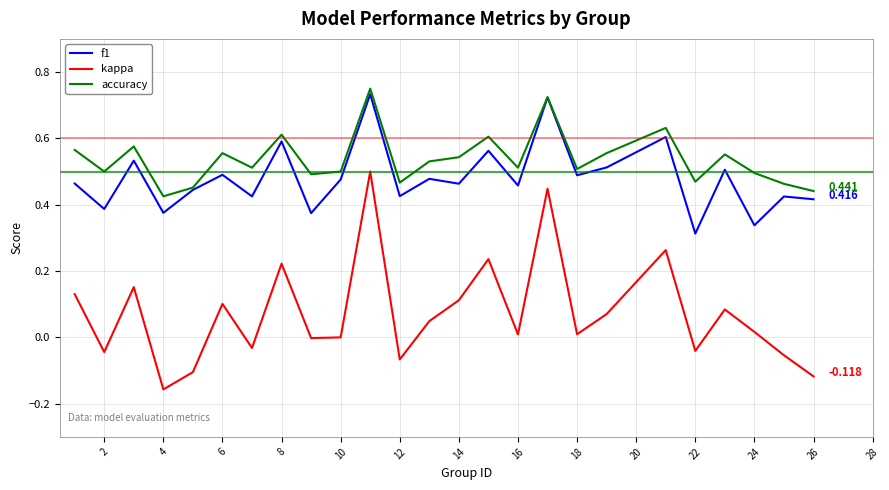

Which series has the largest total across all categories?

accuracy